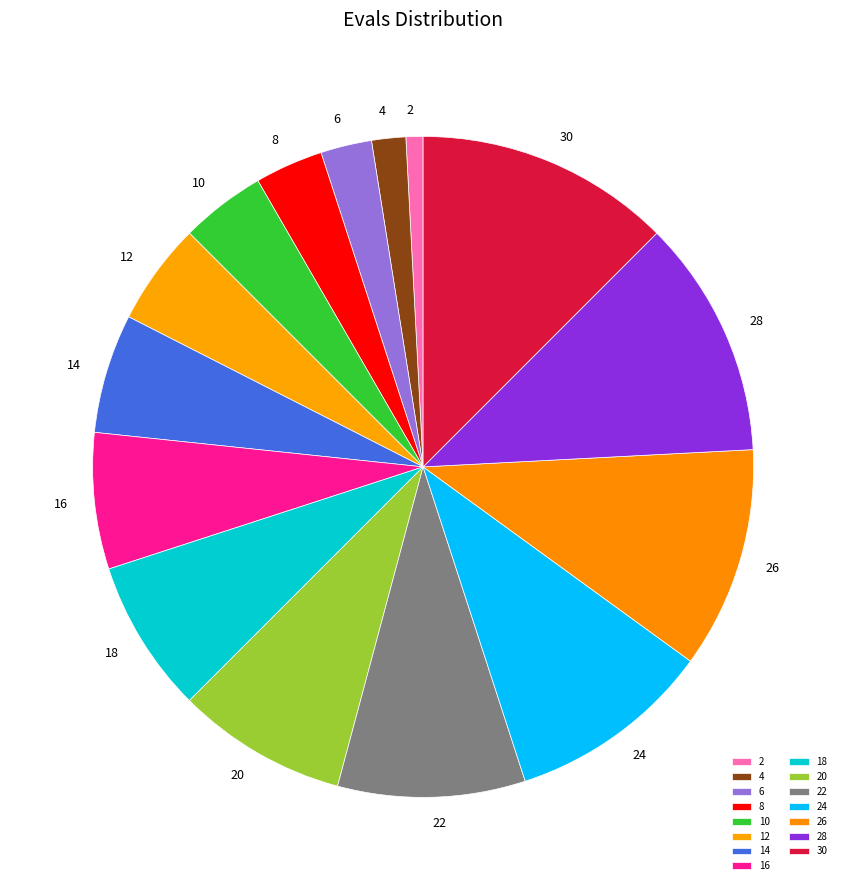

Is it true that 24 is 10% of the pie?

True